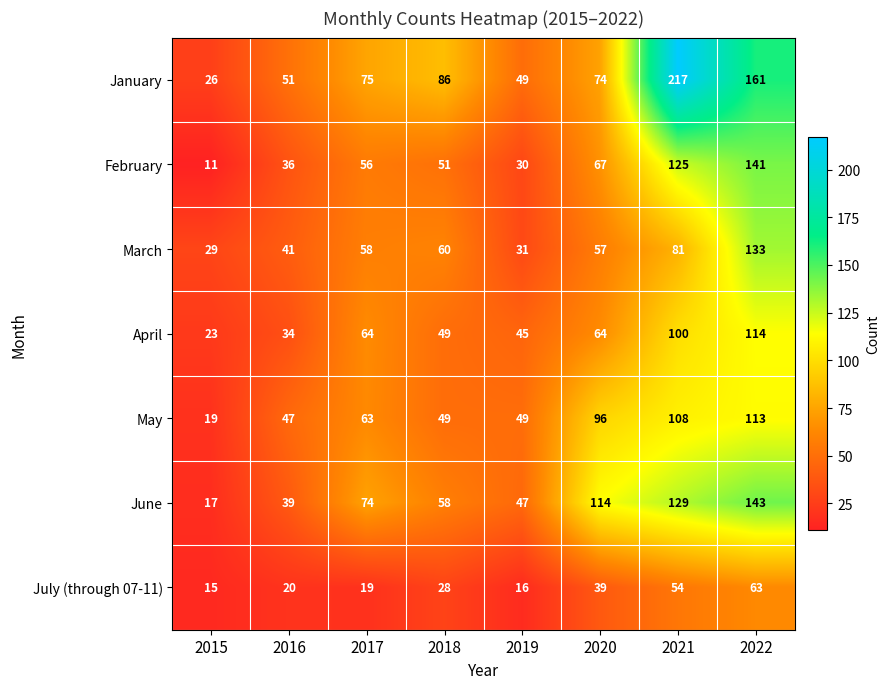

Which series has the largest range (max minus min)?

January